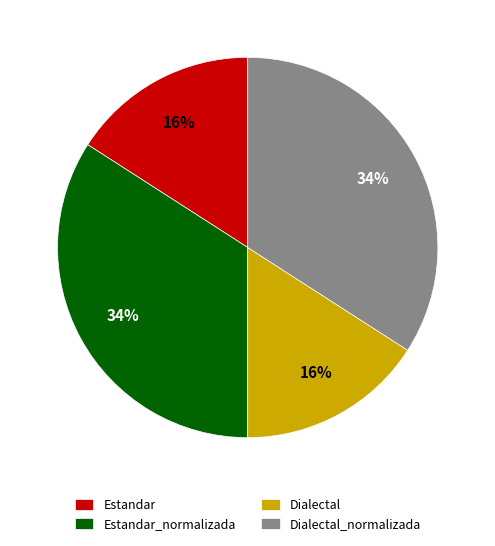

To the nearest percent, what is the difference between the largest and smallest slice percentages?

18%